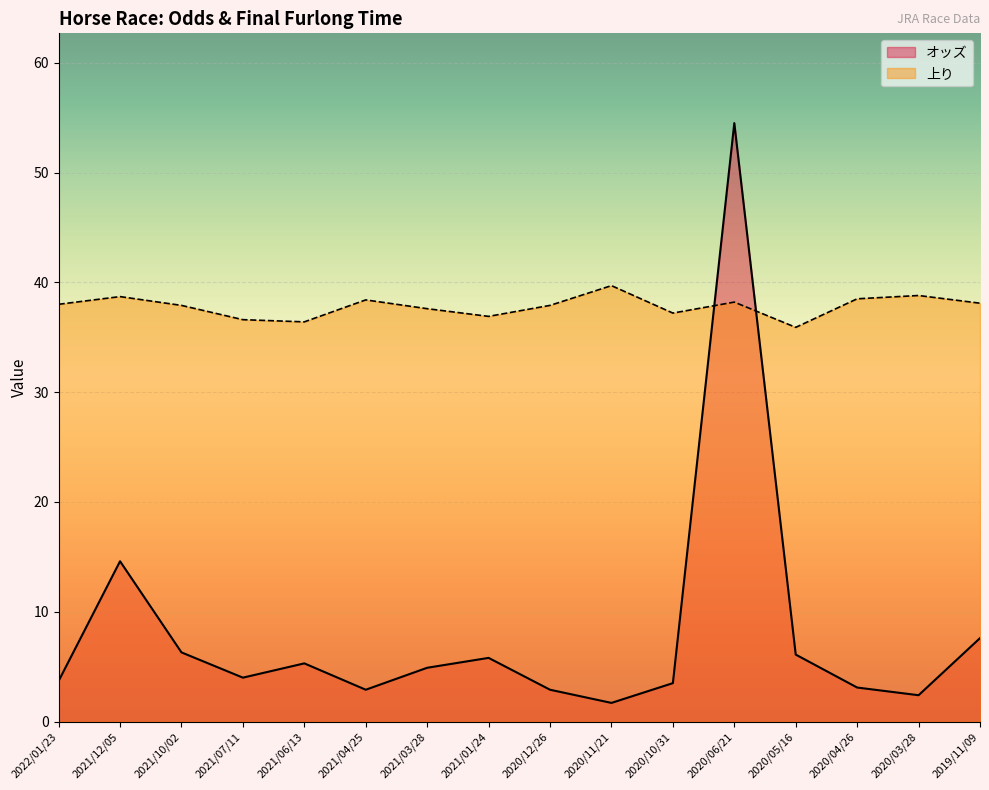

How many data points in 上り are less than 38?

8